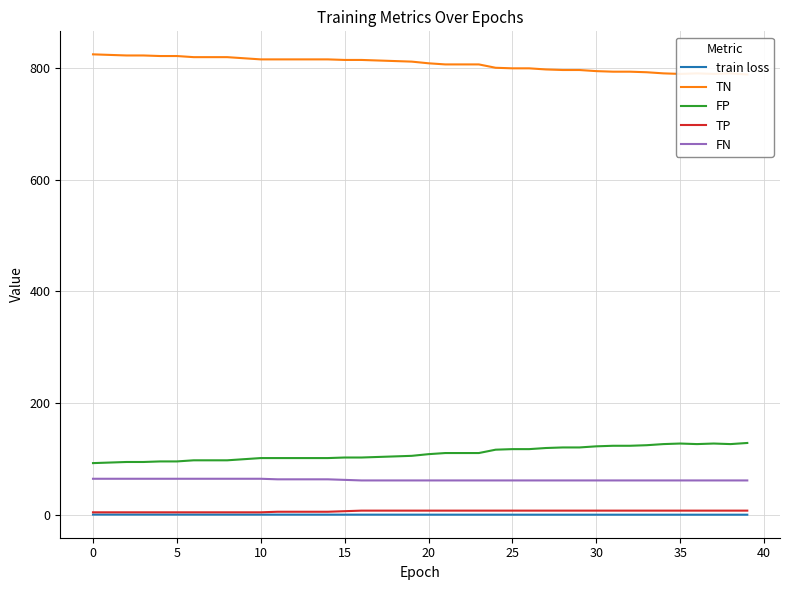

Reading right to left, list all the values displayed in this chart.

train loss: 0.7	0.7	0.7	0.7	0.7	0.7	0.7	0.7	0.7	0.7	0.8	0.8	0.8	0.8	0.8	0.8	0.8	0.8	0.8	0.8	0.8	0.8	0.8	0.8	0.8	0.8	0.8	0.8	0.8	0.9	0.9	0.9	0.9	0.9	0.9	0.9	0.9	0.9	0.9	0.9
TN: 788.0	790.0	789.0	790.0	789.0	790.0	792.0	793.0	793.0	794.0	796.0	796.0	797.0	799.0	799.0	800.0	806.0	806.0	806.0	808.0	811.0	812.0	813.0	814.0	814.0	815.0	815.0	815.0	815.0	815.0	817.0	819.0	819.0	819.0	821.0	821.0	822.0	822.0	823.0	824.0
FP: 129.0	127.0	128.0	127.0	128.0	127.0	125.0	124.0	124.0	123.0	121.0	121.0	120.0	118.0	118.0	117.0	111.0	111.0	111.0	109.0	106.0	105.0	104.0	103.0	103.0	102.0	102.0	102.0	102.0	102.0	100.0	98.0	98.0	98.0	96.0	96.0	95.0	95.0	94.0	93.0
TP: 8.0	8.0	8.0	8.0	8.0	8.0	8.0	8.0	8.0	8.0	8.0	8.0	8.0	8.0	8.0	8.0	8.0	8.0	8.0	8.0	8.0	8.0	8.0	8.0	7.0	6.0	6.0	6.0	6.0	5.0	5.0	5.0	5.0	5.0	5.0	5.0	5.0	5.0	5.0	5.0
FN: 62.0	62.0	62.0	62.0	62.0	62.0	62.0	62.0	62.0	62.0	62.0	62.0	62.0	62.0	62.0	62.0	62.0	62.0	62.0	62.0	62.0	62.0	62.0	62.0	63.0	64.0	64.0	64.0	64.0	65.0	65.0	65.0	65.0	65.0	65.0	65.0	65.0	65.0	65.0	65.0